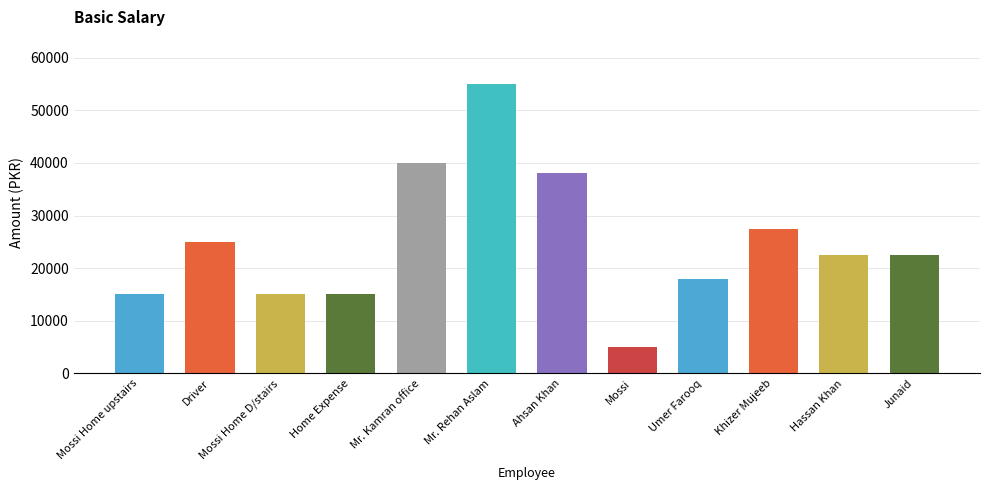

Read the value at Mr. Kamran office, to the nearest 50.

40000